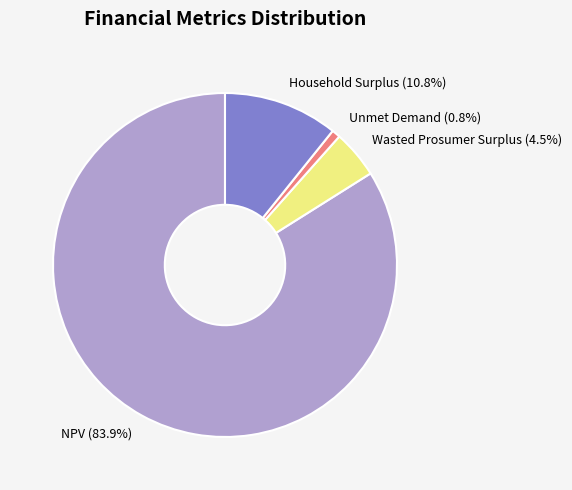

Between Unmet Demand and Wasted Prosumer Surplus, which is larger?

Wasted Prosumer Surplus